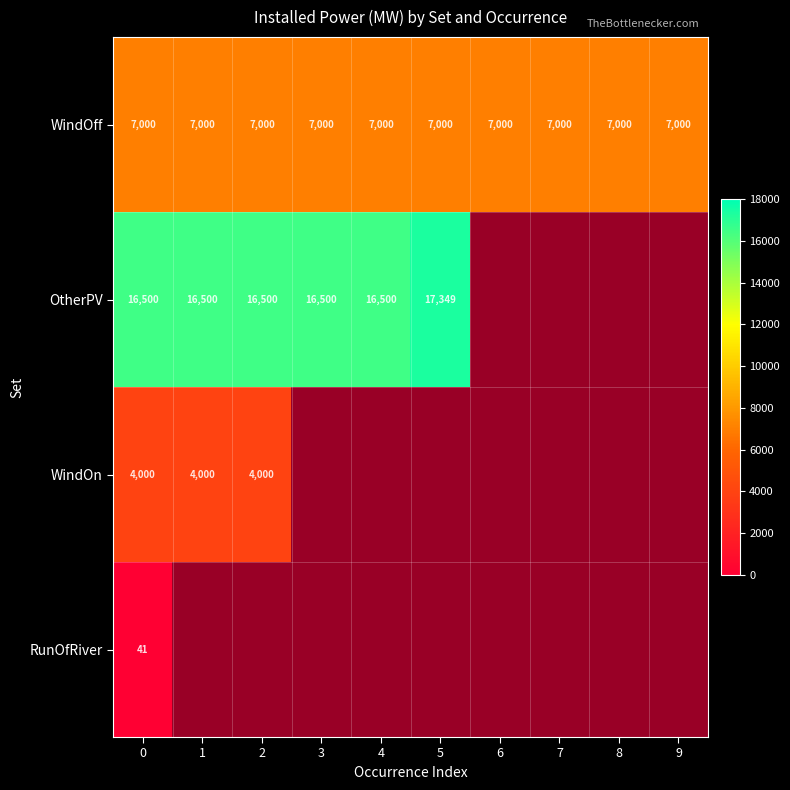

Is the value of RunOfRiver at 0 greater than the value of OtherPV at 4?

No